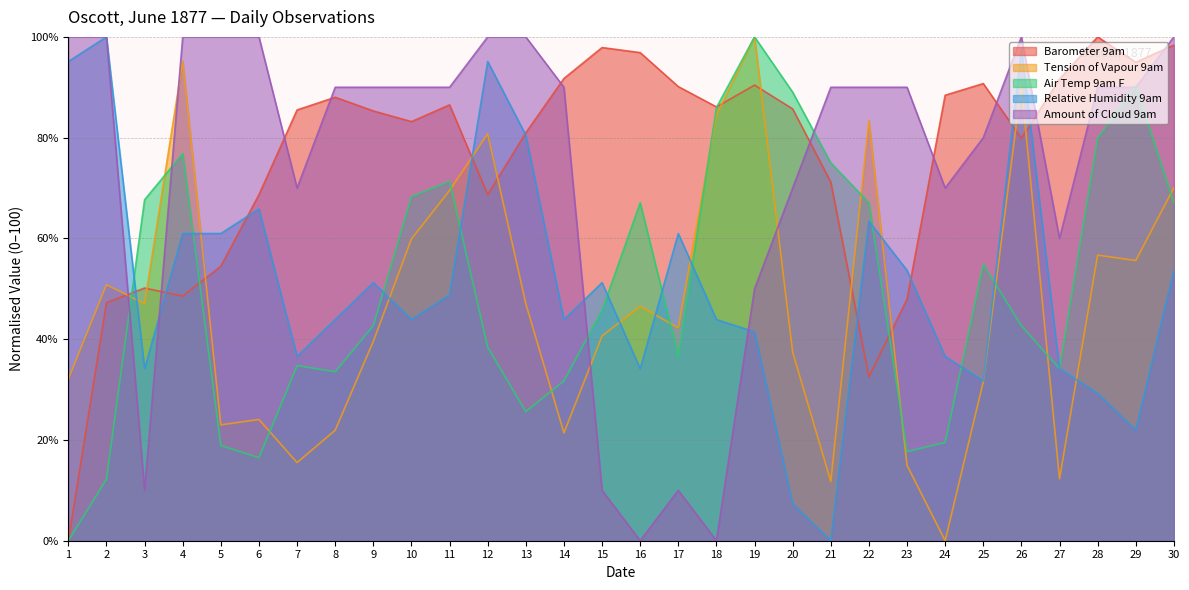

How many lines are shown in the chart?

5